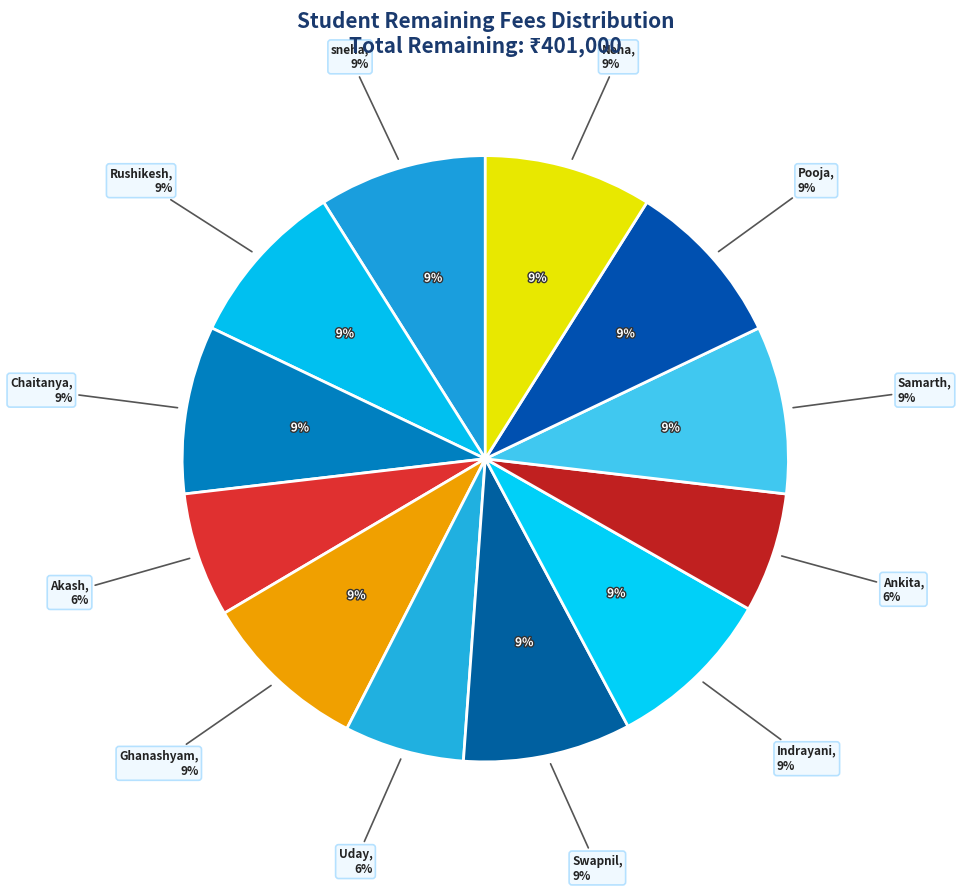

The Akash Jadhav slice represents 1% of the pie. True or false?

False